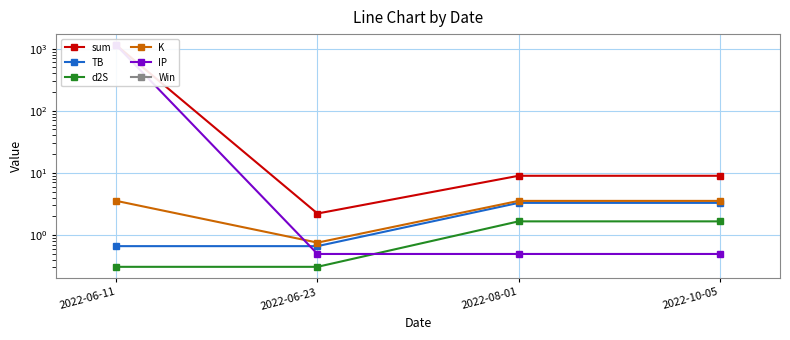

What is the sum of the IP values at 2022-10-05 and 2022-06-11?

1133.5